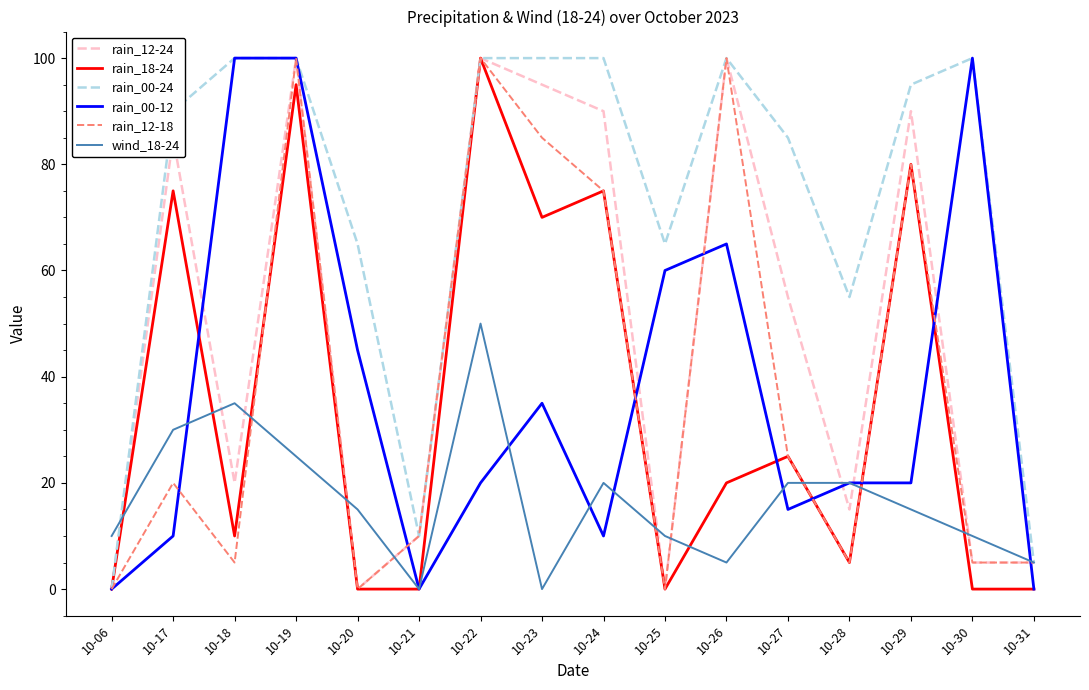

Is it true that rain_00-24 equals 100 at 10-30?

True